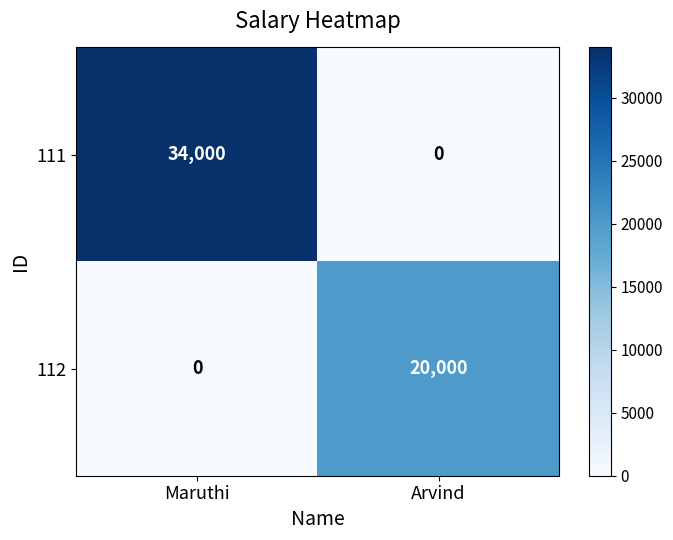

List the series in order of their overall mean, lowest first.

112, 111